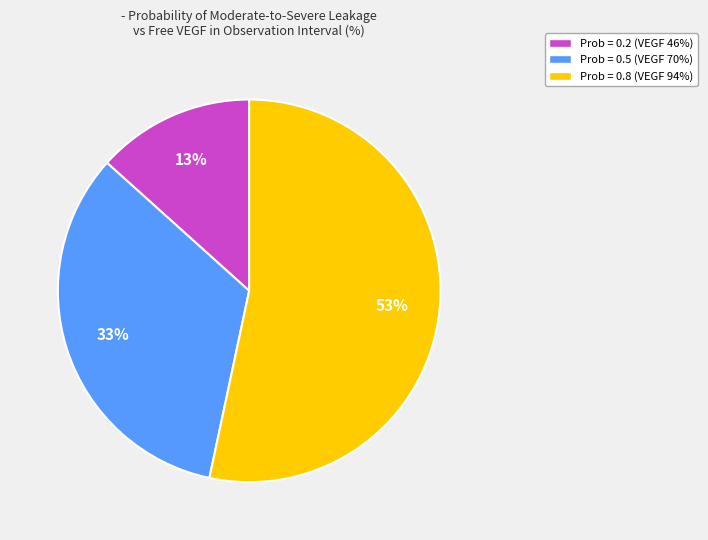

To the nearest percent, what is the average slice percentage?

33%